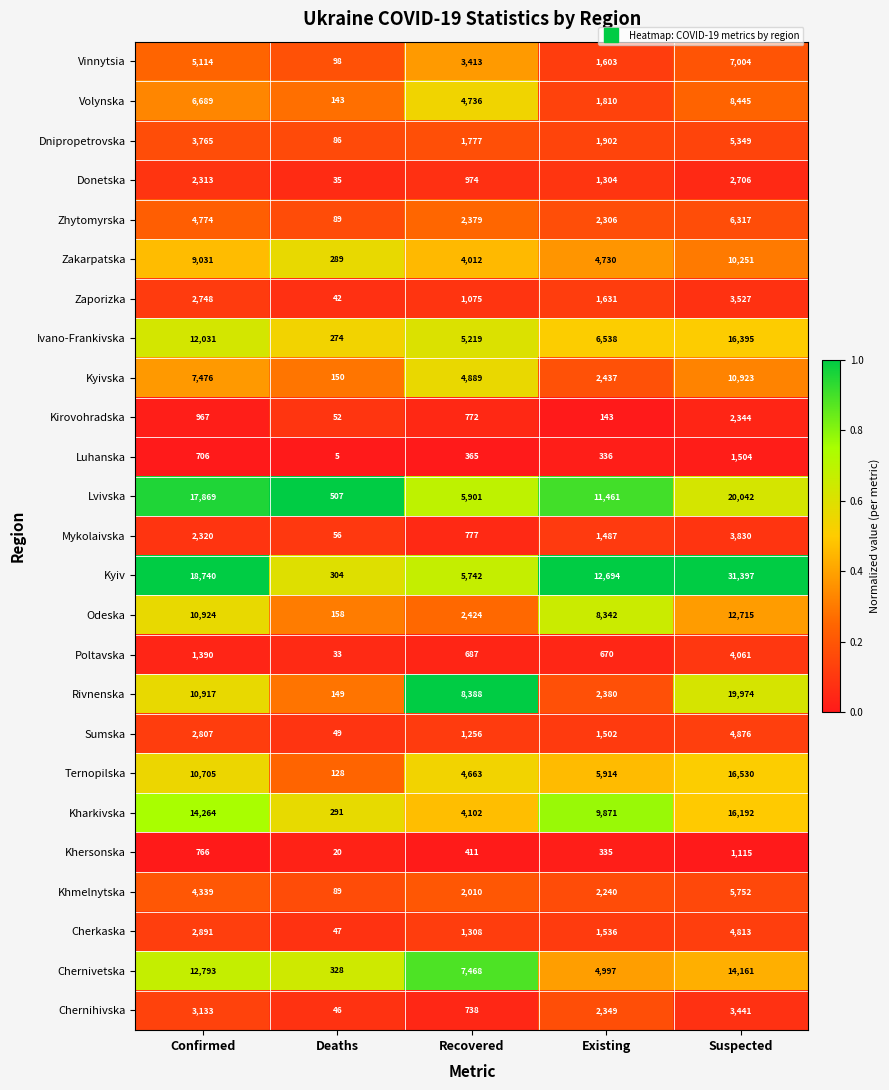

Which series changed the most between Deaths and Existing?

Kyiv